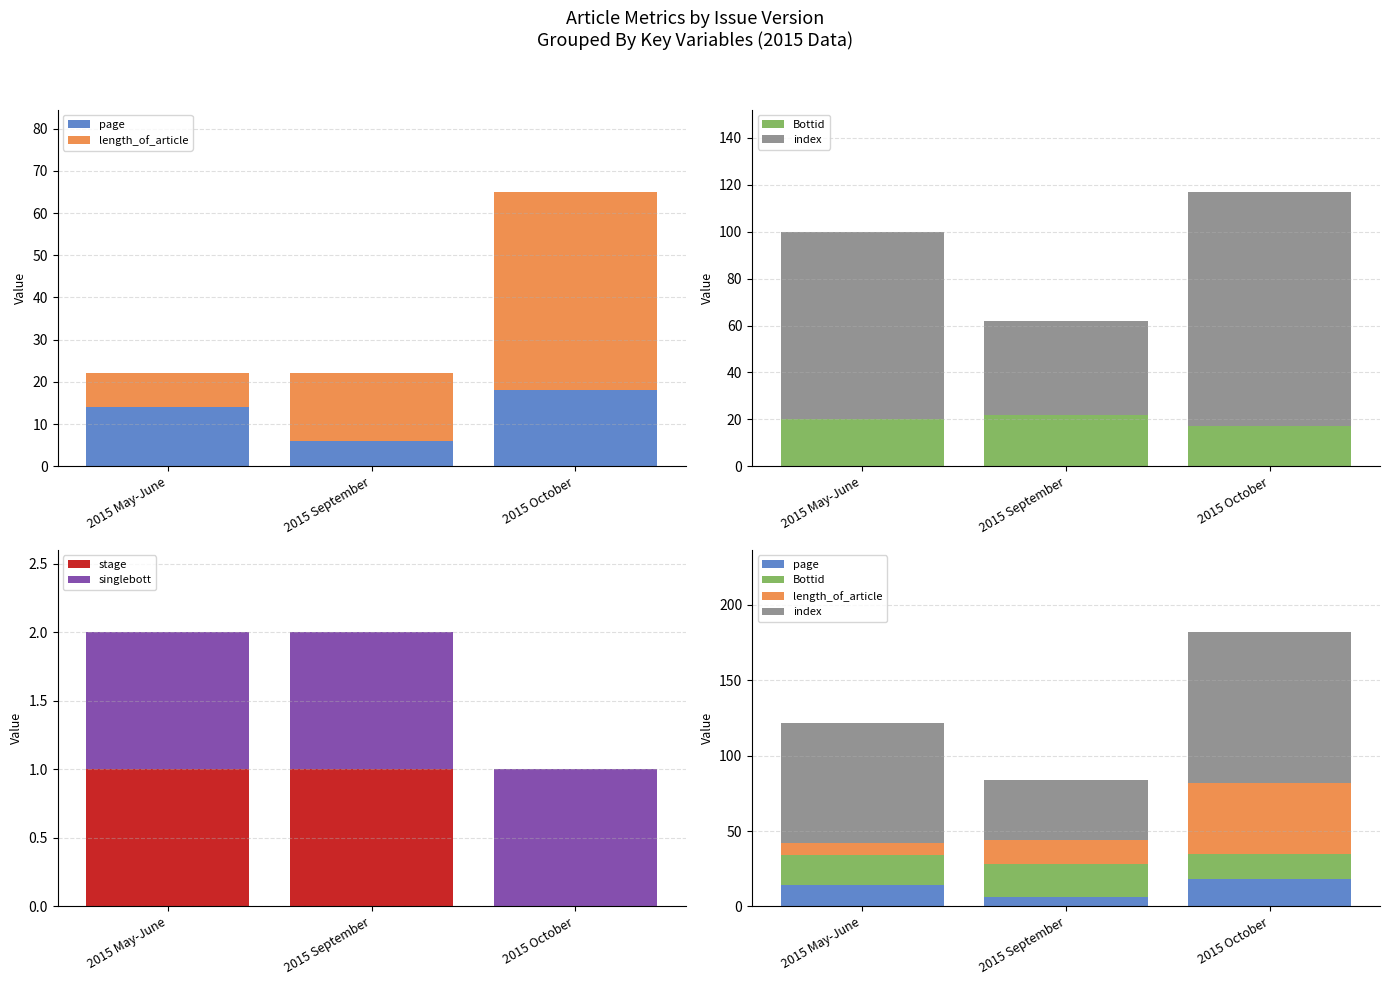

What is the difference between the maximum and minimum values in the stage series?

1